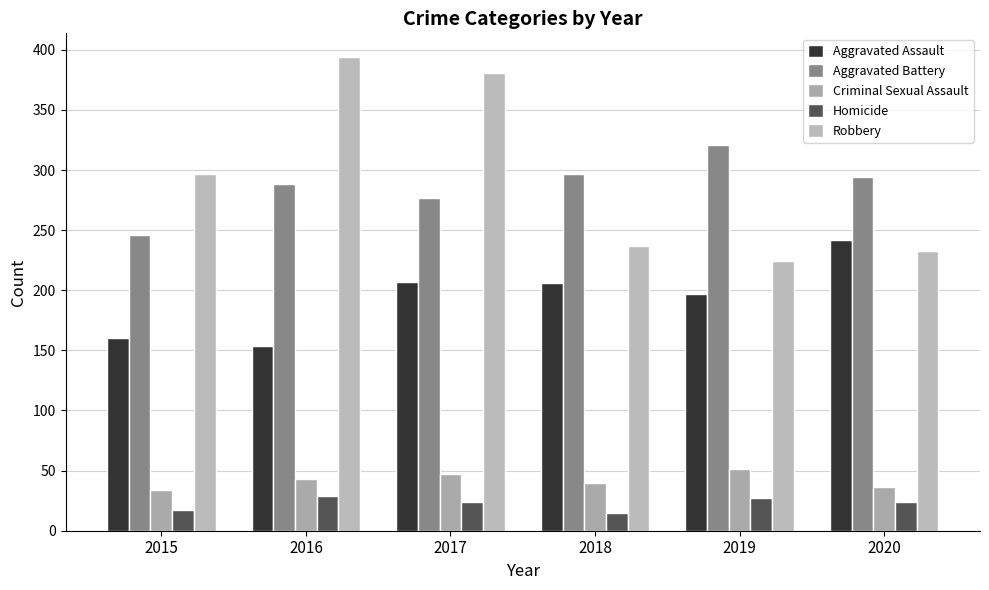

How many Homicide values are between 17 and 27?

4